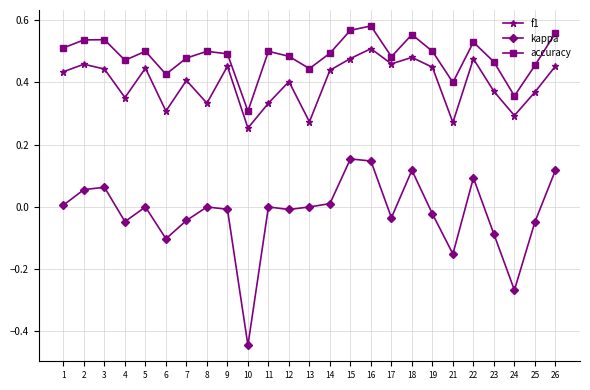

The value of accuracy at 13 is 0.4. True or false?

True